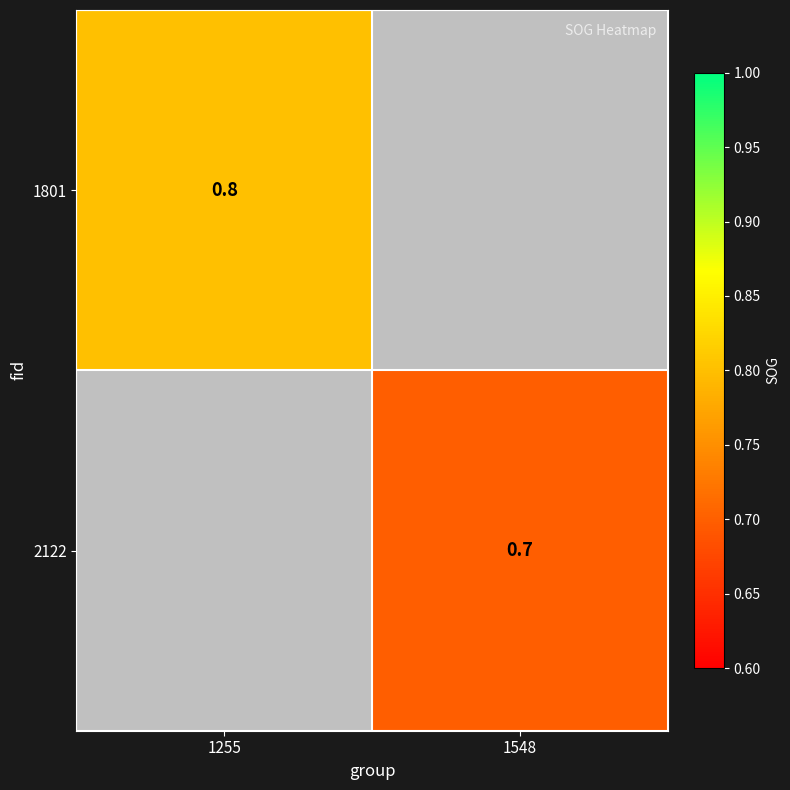

The 2122 series shows 0.7 at 1548. True or false?

True